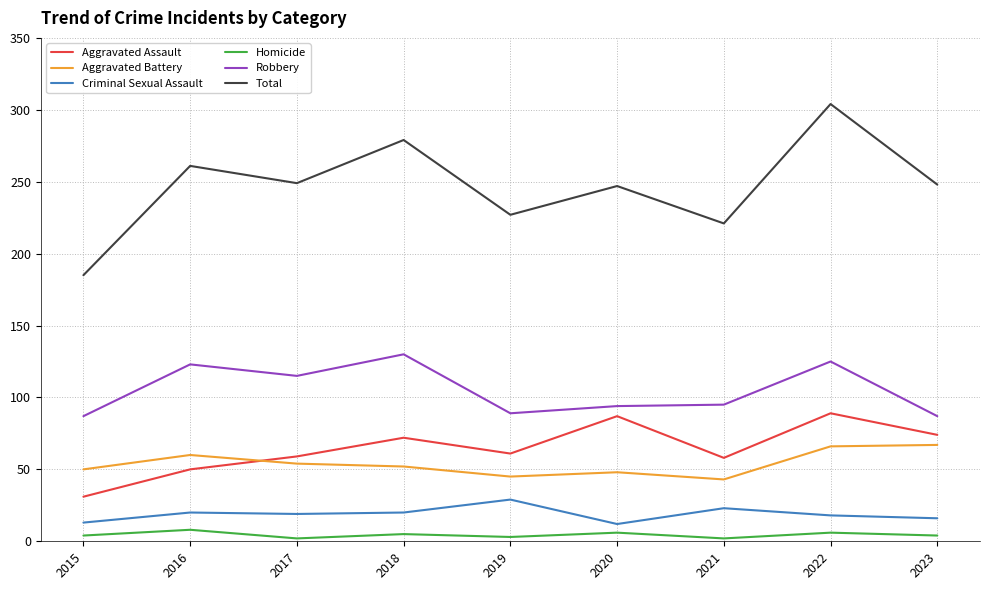

What is the maximum value for Robbery?

130